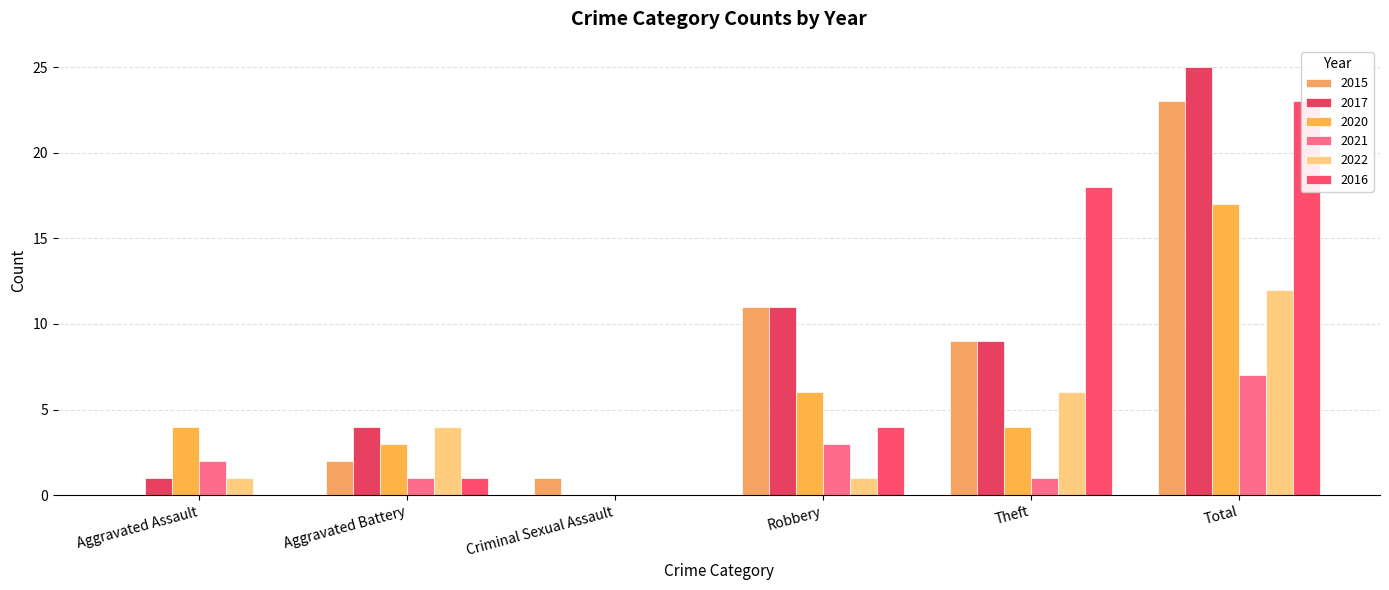

Rank the categories by 2017 value from highest to lowest.

Total, Robbery, Theft, Aggravated Battery, Aggravated Assault, Criminal Sexual Assault